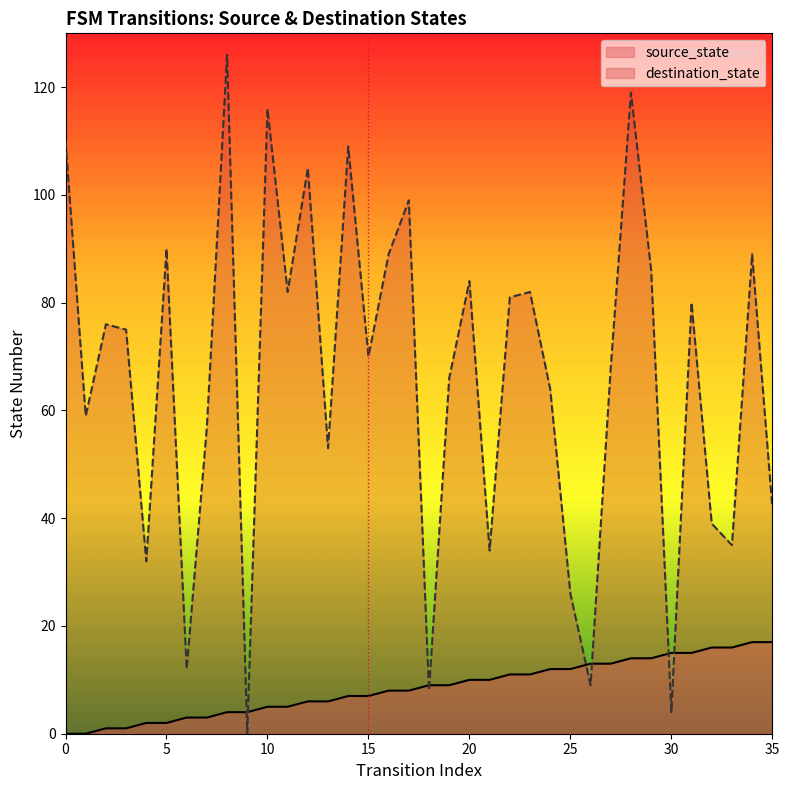

What is the value of the destination_state point at the 14th from the left?

53